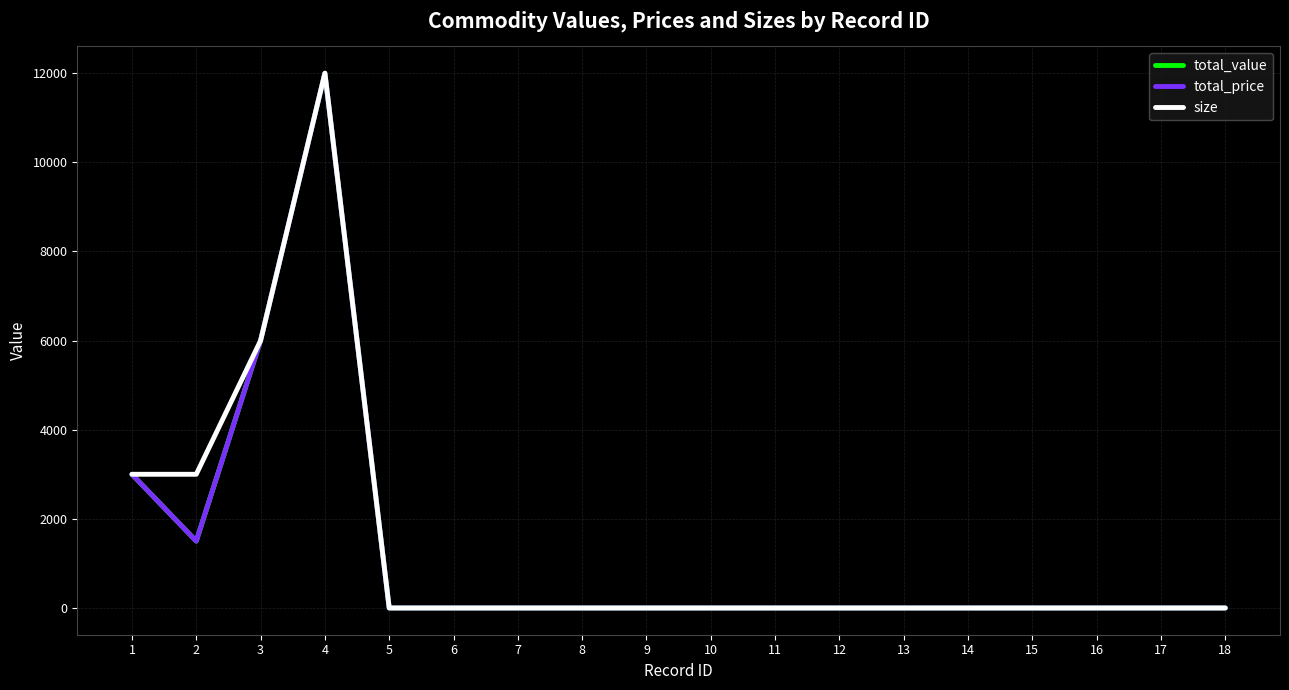

Rank the categories by total_value value from highest to lowest.

4, 3, 1, 2, 5, 6, 7, 8, 9, 10, 11, 12, 13, 14, 15, 16, 17, 18